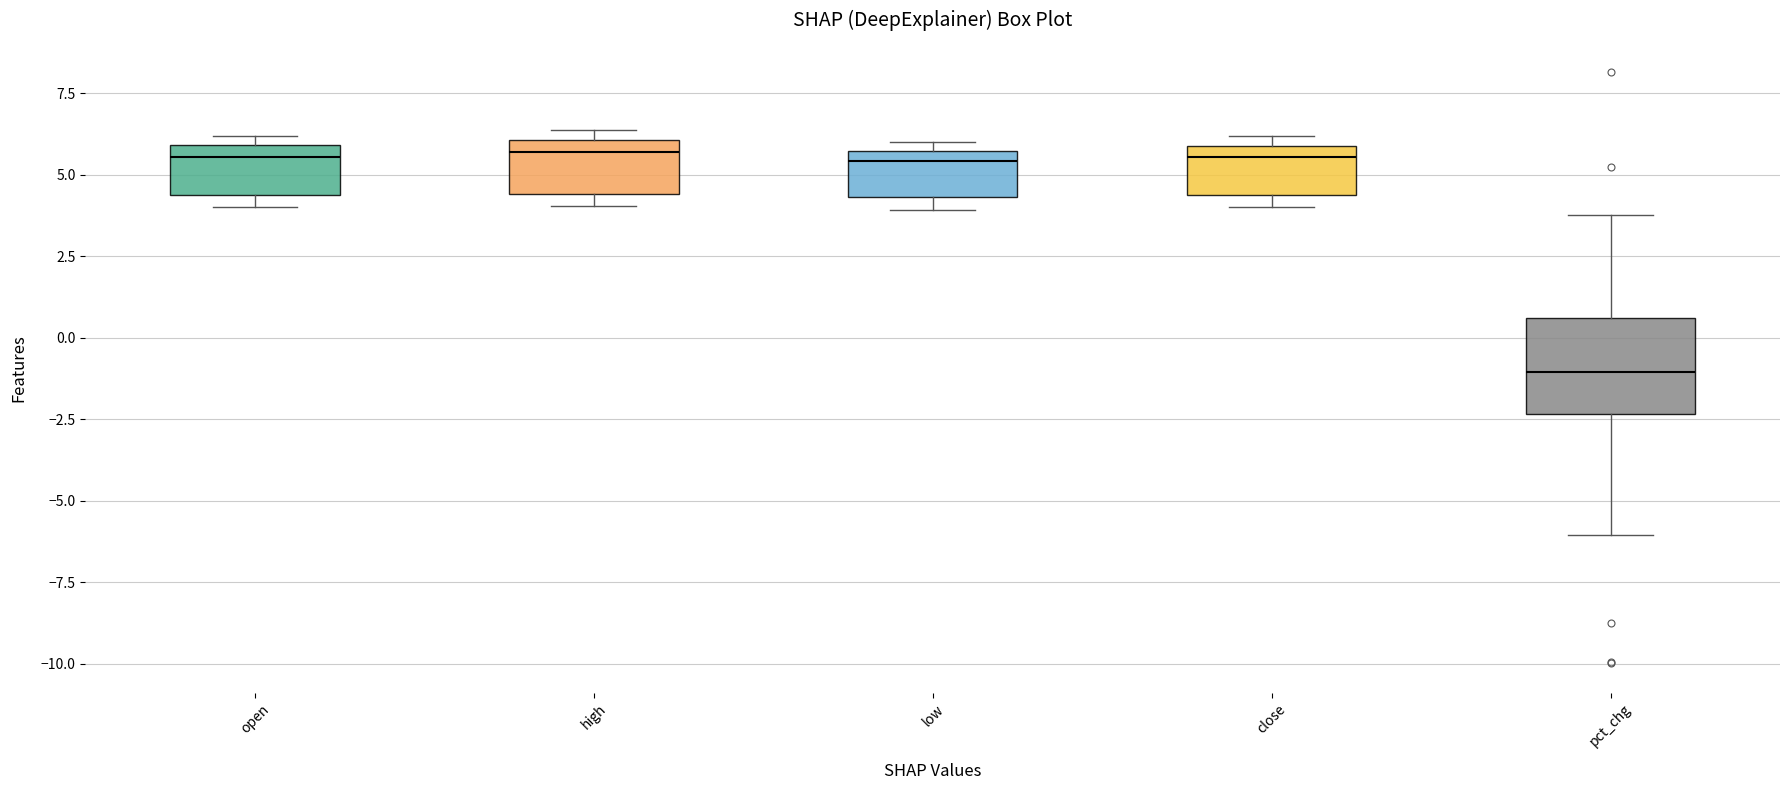

Reading left to right, read every box against the y-axis: the position of its median line, the range the box covers, and the ends of its whiskers. The values are not printed on the chart, so give them approximately, as read against the axis.

open: median 5.5, box 4.5 to 6.0, whiskers 4.0 to 6.0 (just above the box's upper edge)
high: median 5.5, box 4.5 to 6.0, whiskers 4.0 to 6.5
low: median 5.5 (just below the box's upper edge), box 4.5 to 5.5, whiskers 4.0 to 6.0
close: median 5.5, box 4.5 to 6.0, whiskers 4.0 to 6.0 (just above the box's upper edge)
pct_chg: median -1.0, box -2.5 to 0.5, whiskers -6.0 to 4.0